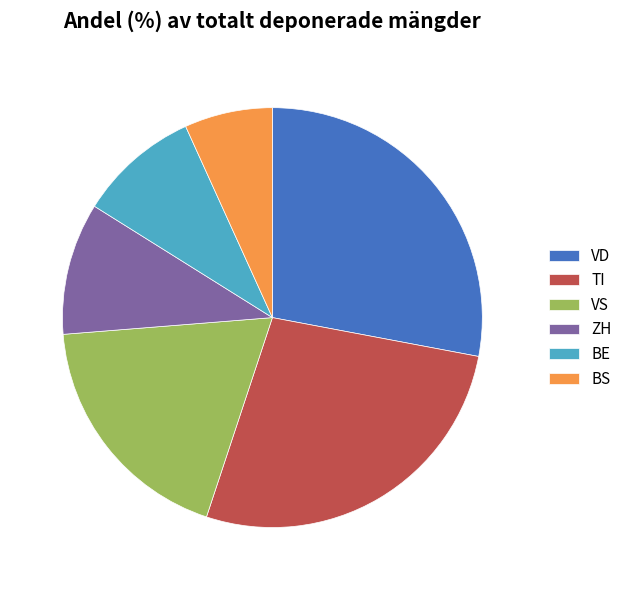

Approximately how many times larger is the value at BE compared to BS?

1.4